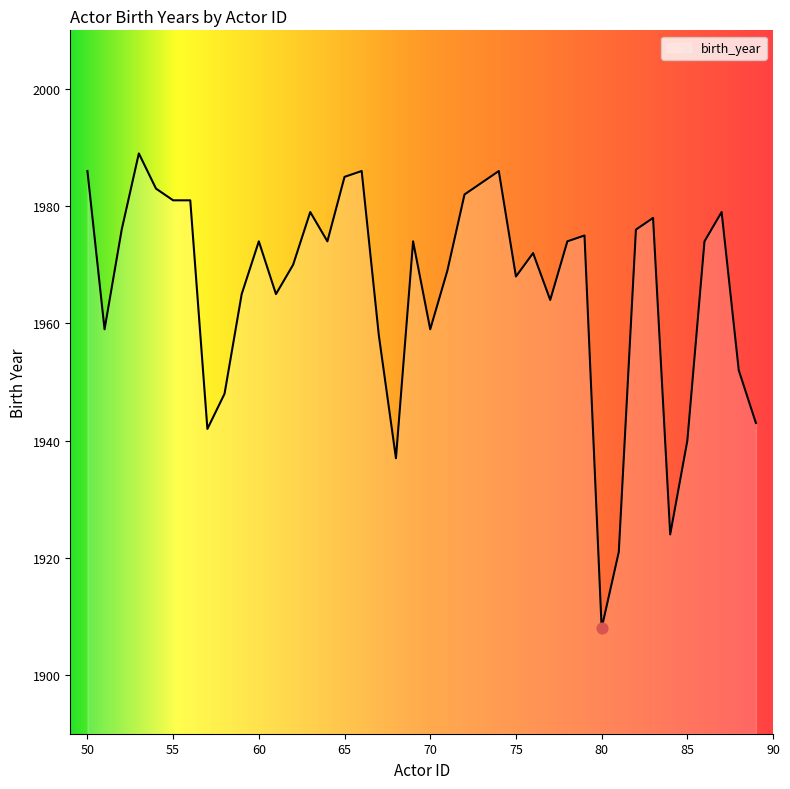

What is the smallest value displayed?

1908